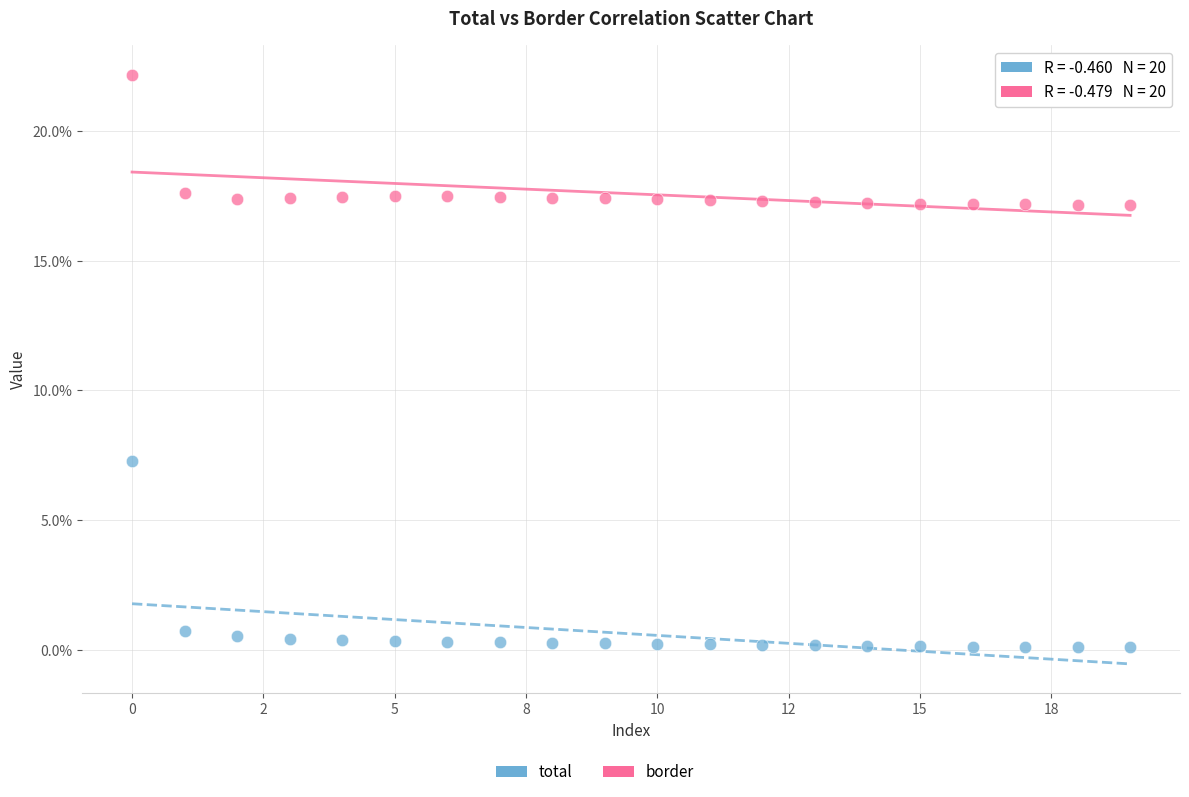

Which series contains the lowest Y value?

total